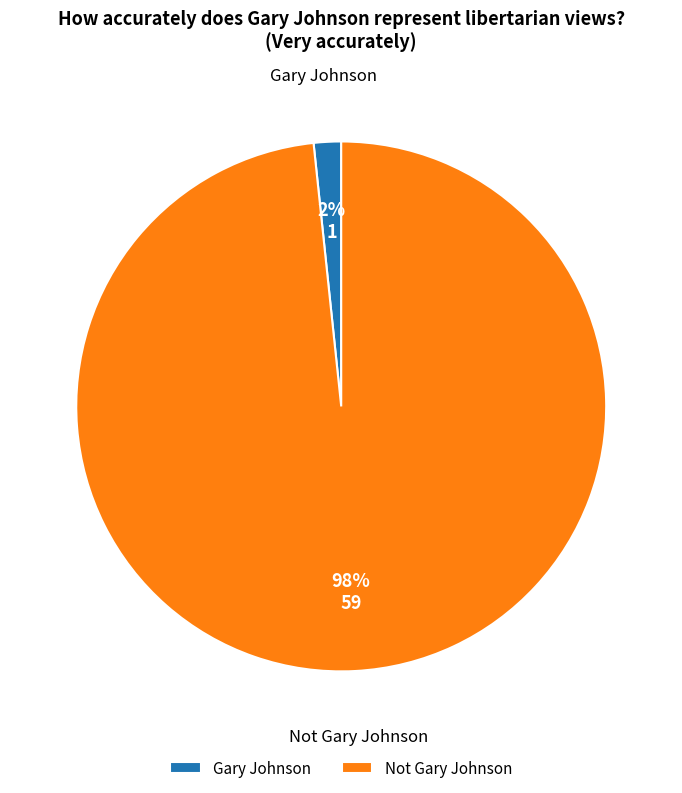

To the nearest percent, what is the average slice percentage?

50%